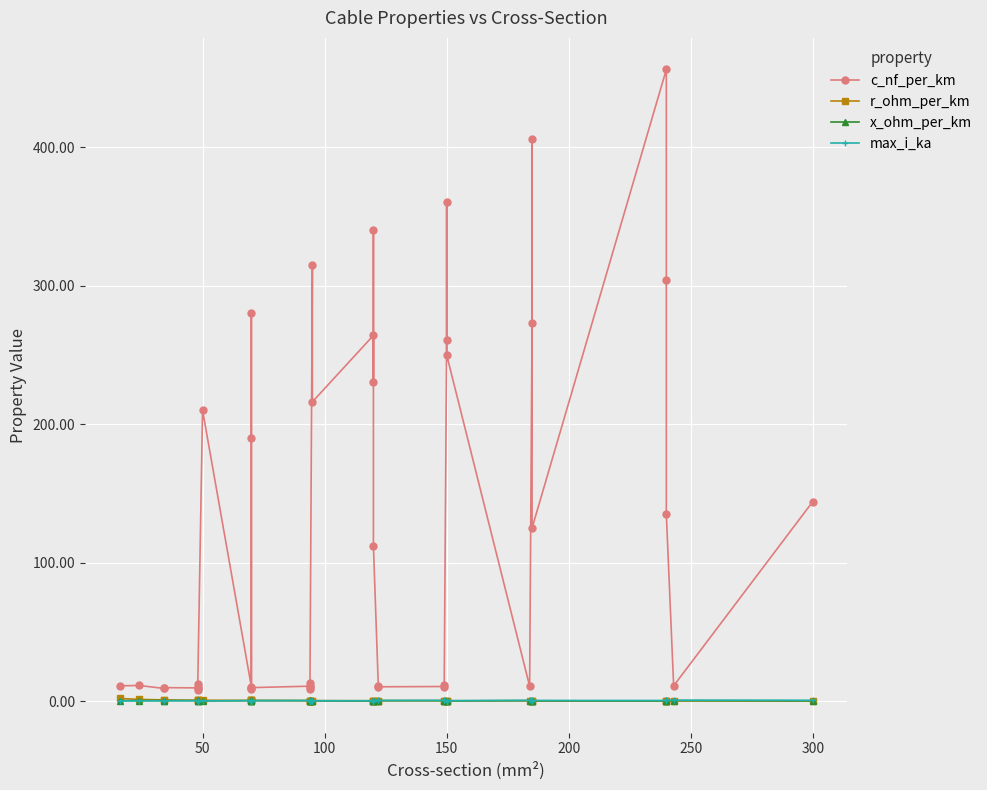

True or false: max_i_ka has more than 0 points higher than both neighbors.

True